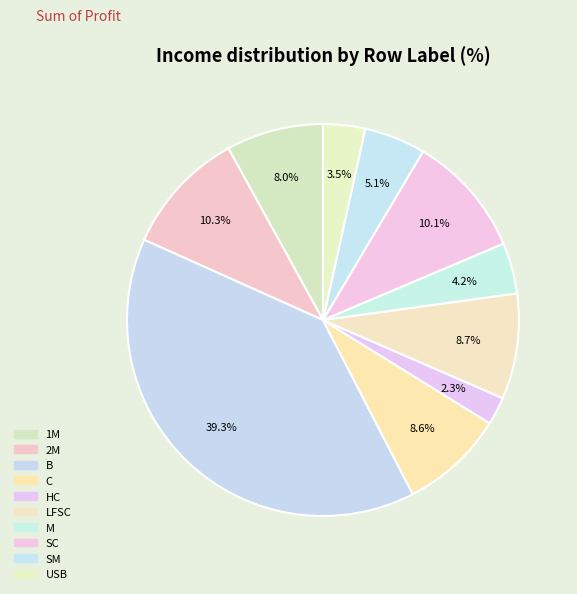

Is it true that SC is 1% of the pie?

False